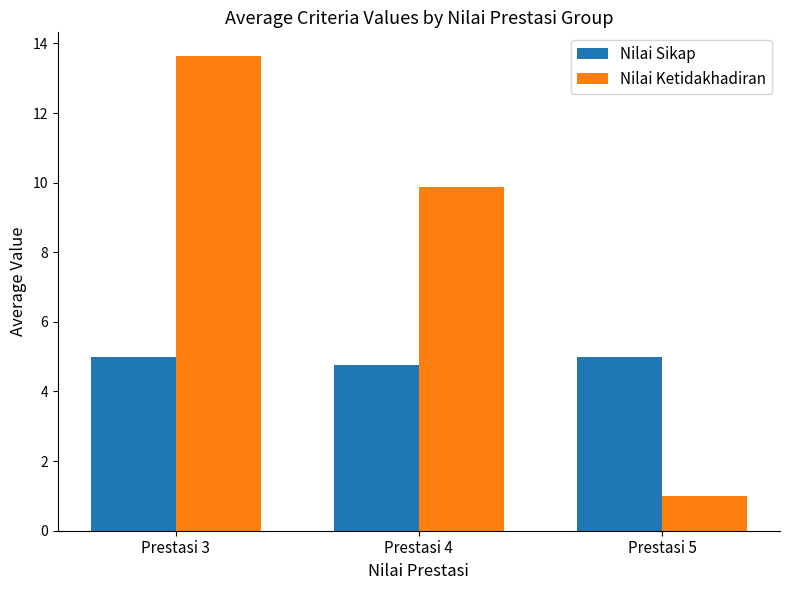

List the series in order of their peak value, lowest first.

Nilai Sikap, Nilai Ketidakhadiran